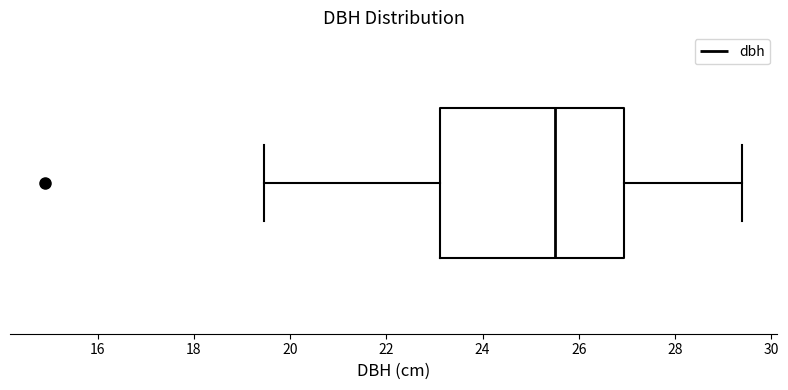

Where does the left whisker of the box end on the x-axis? The values are not printed on the chart, so give them approximately, as read against the axis.

19.4